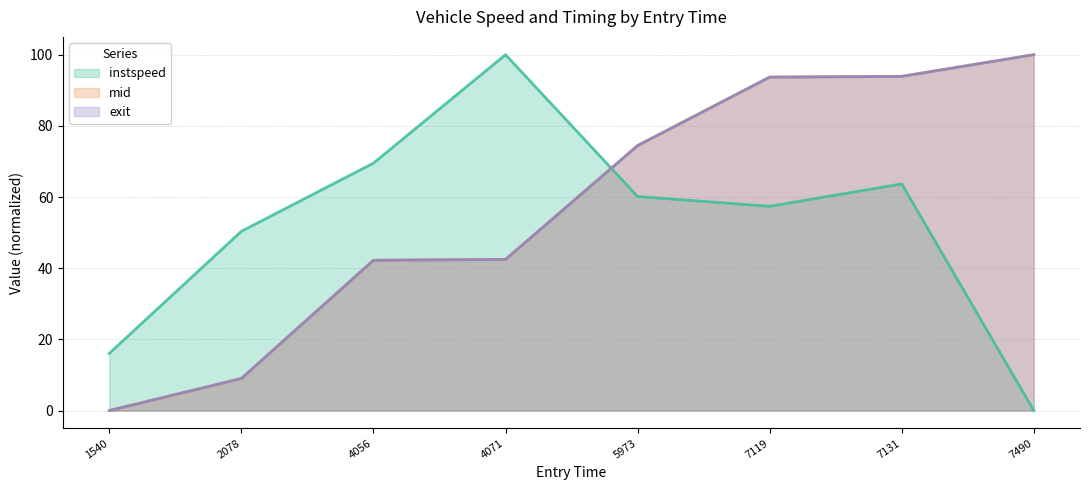

Between 5973 and 7119, which series saw the biggest shift?

mid